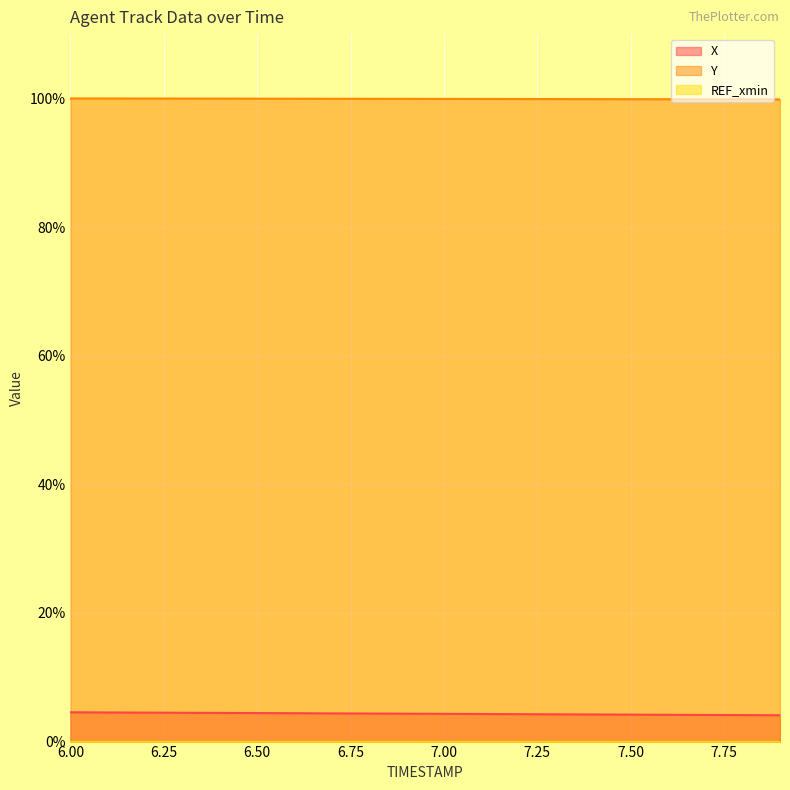

Which series has the largest total across all categories?

Y